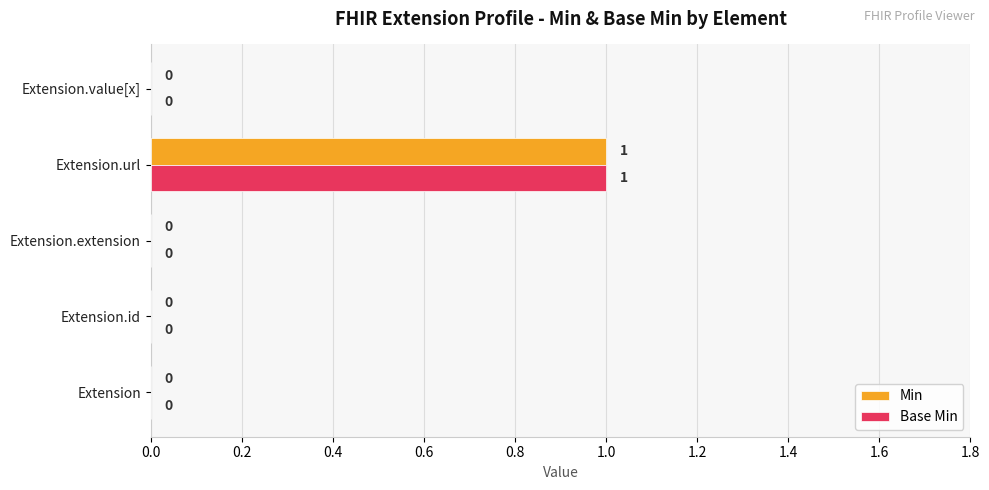

At which label does Min reach its peak?

Extension.url